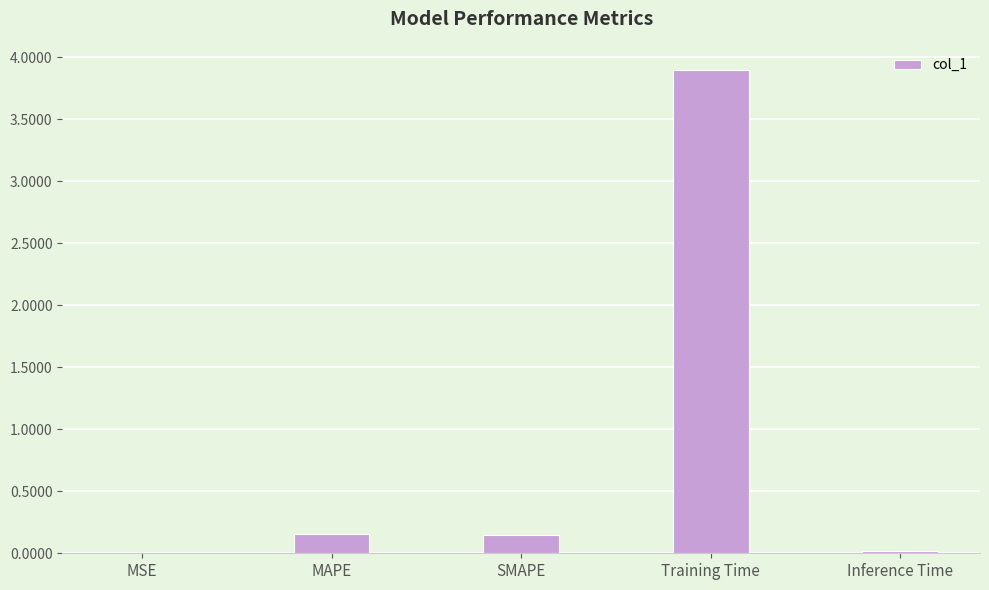

True or false: the data shows 0.3 at SMAPE.

False